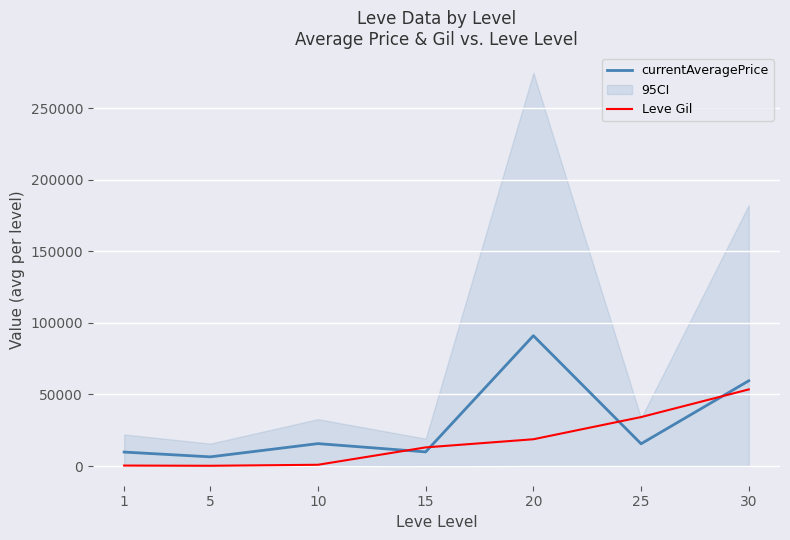

Reading left to right, what are all the values shown in this chart?

currentAveragePrice: 9773.5	6428.7	15669.8	9895.3	91061.5	15555.5	59555.5
Leve Gil: 349.8	201.7	896.7	13040.0	18720.0	34211.7	53530.0